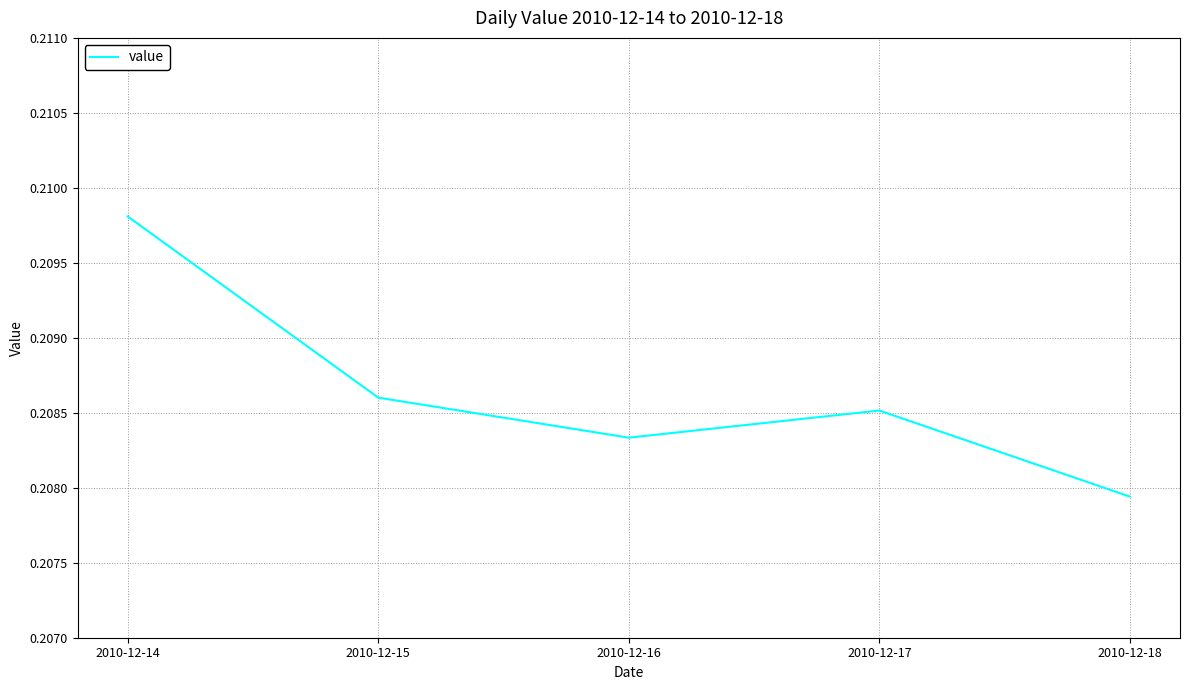

Does the chart display data point markers on the line(s)?

No